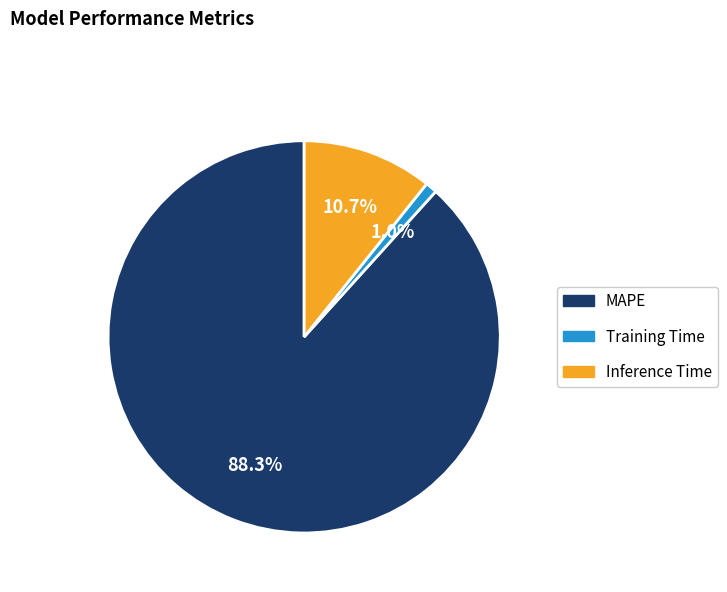

What percentage is NOT represented by Training Time?

99.0%